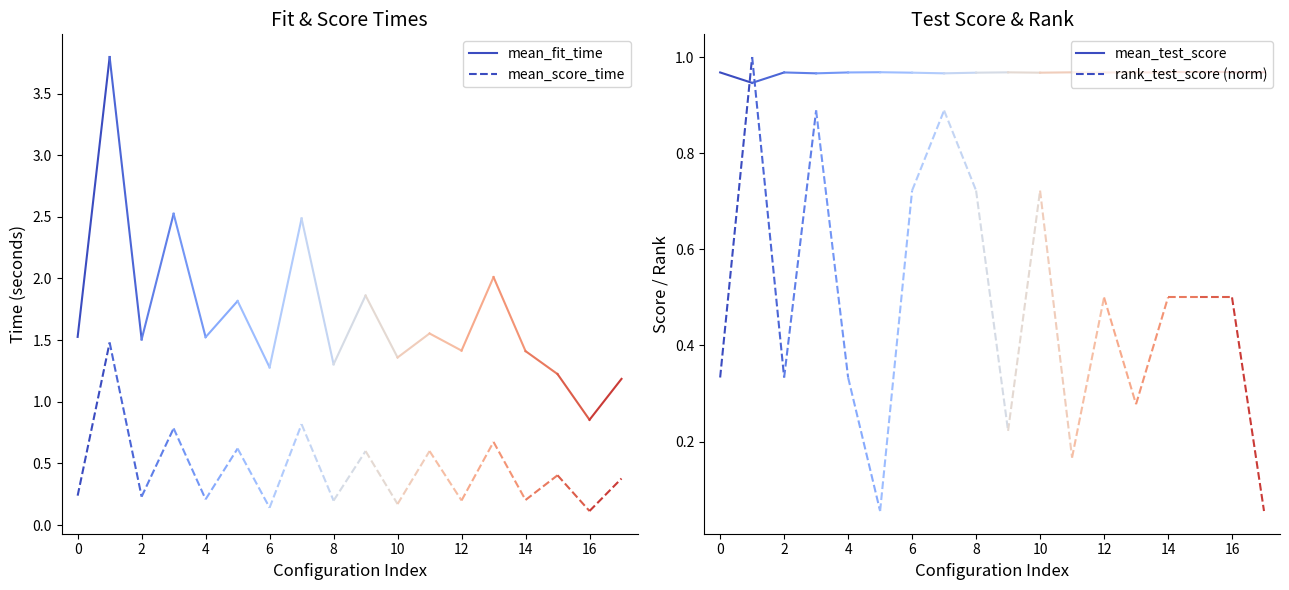

What are all the series names shown in the legend?

mean_fit_time, mean_score_time, mean_test_score, rank_test_score (norm)